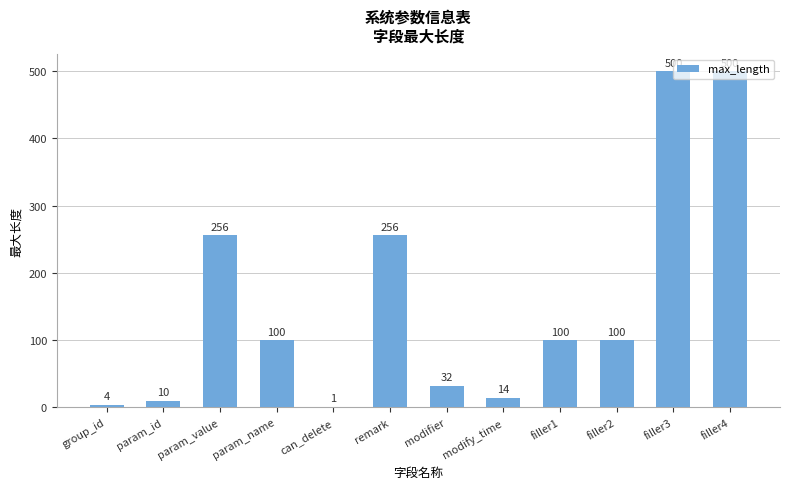

What is the sum of the values at filler2 and remark?

356